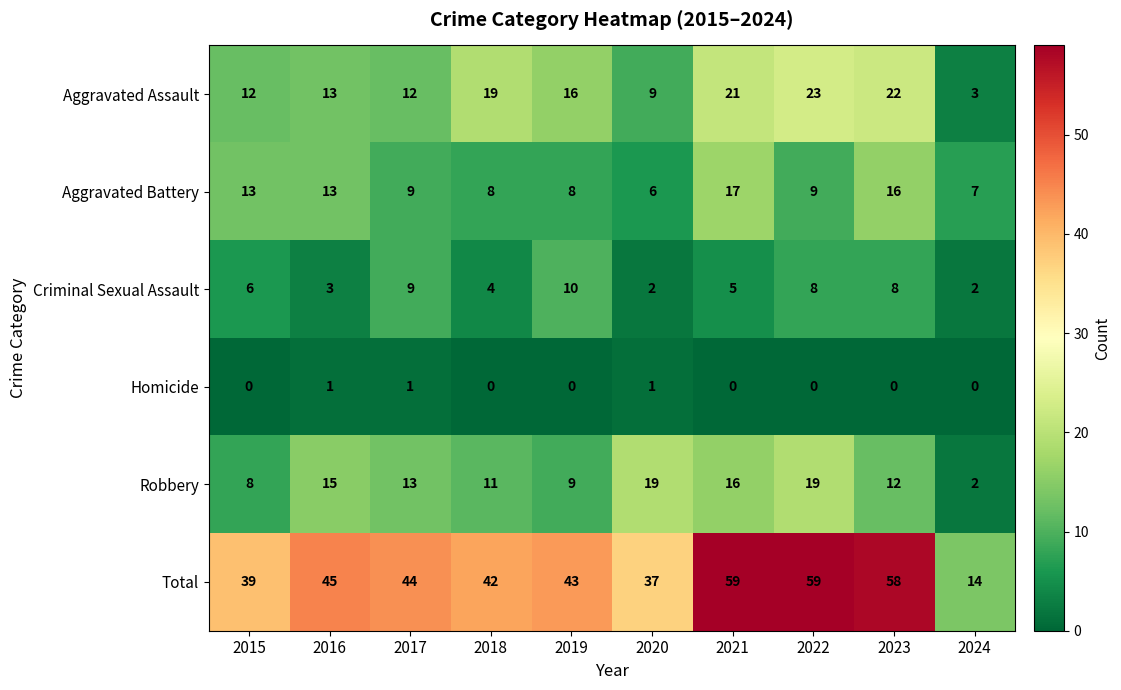

What is the difference between the highest and lowest values at 2021?

59